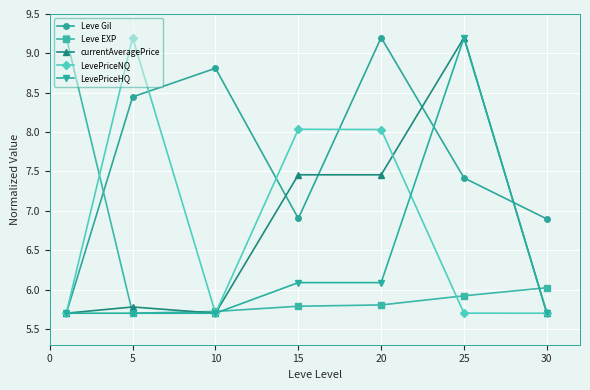

What is the maximum value shown in the chart?

9.2